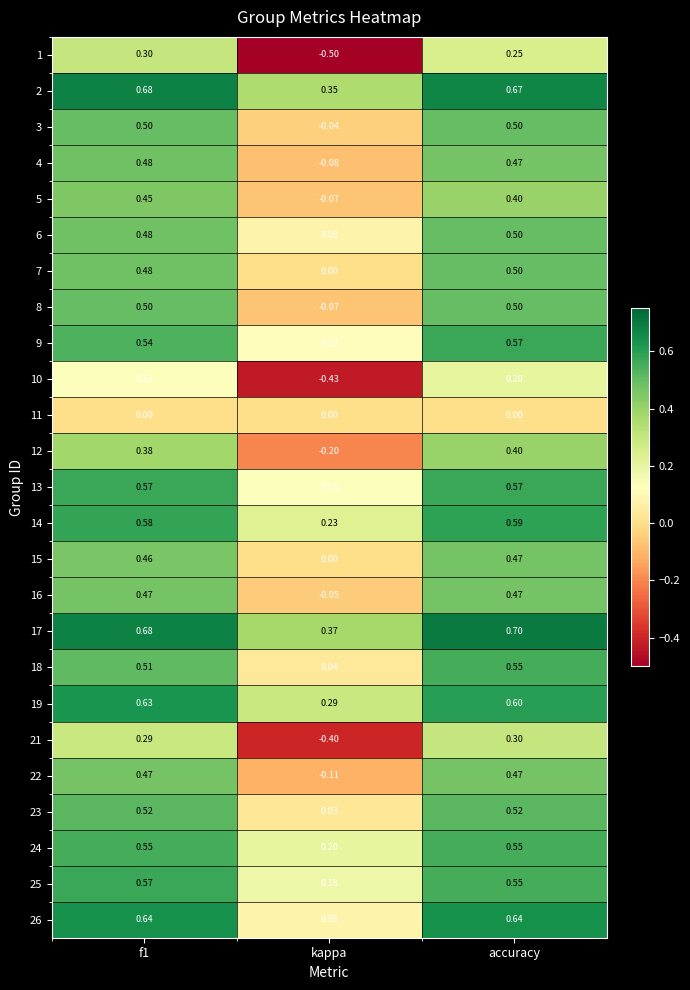

Which category has the lowest value in the 26 series?

kappa